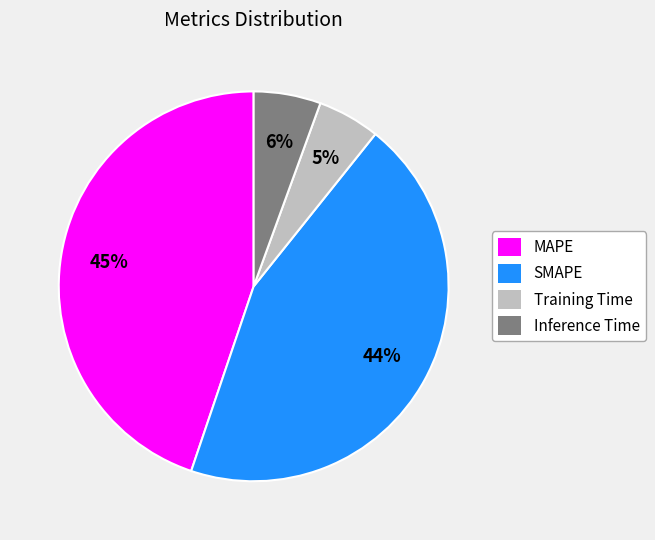

What percentage is the Inference Time slice, to the nearest percent?

6%